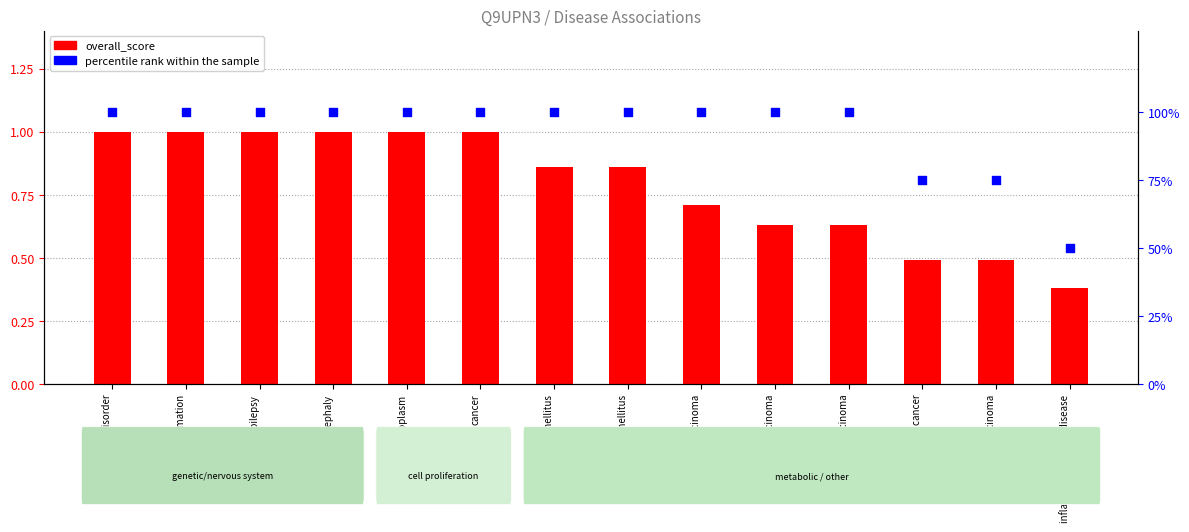

Which series contains the highest Y value?

percentile rank within the sample